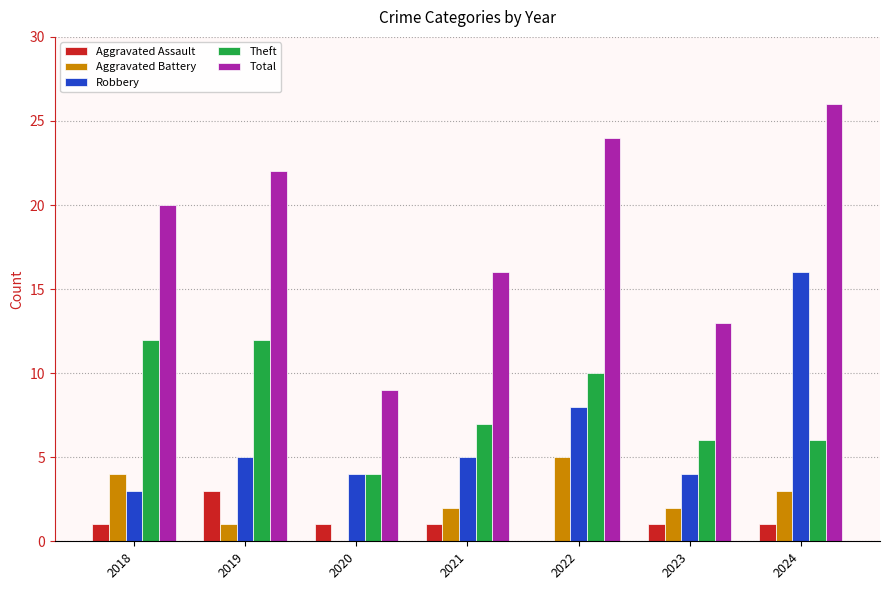

Which category has the highest value in the Robbery series?

2024